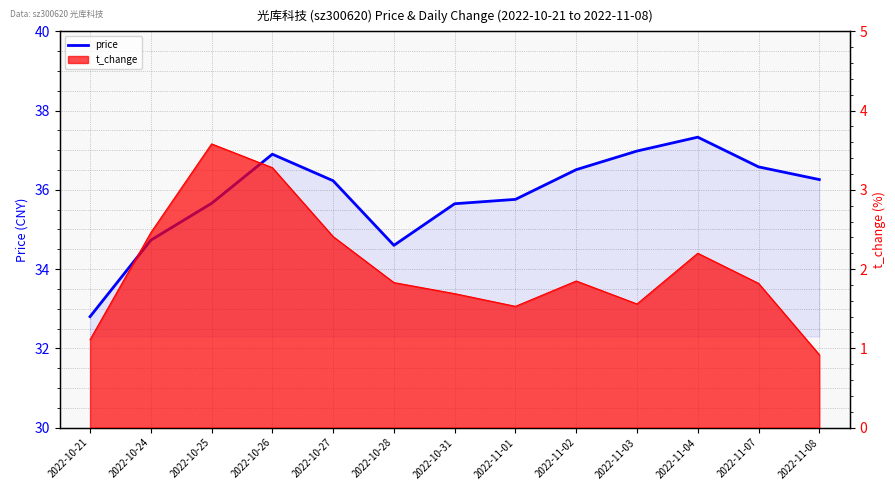

List the labels in order of value, largest first.

2022-11-04, 2022-11-03, 2022-10-26, 2022-11-07, 2022-11-02, 2022-11-08, 2022-10-27, 2022-11-01, 2022-10-25, 2022-10-31, 2022-10-24, 2022-10-28, 2022-10-21